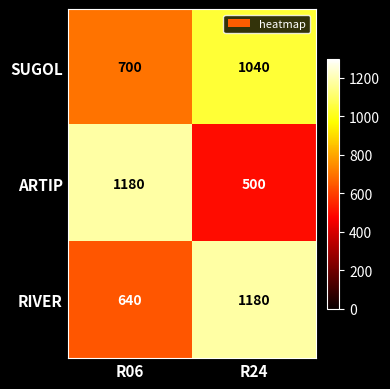

What is the difference between the RIVER values at R24 and R06?

540